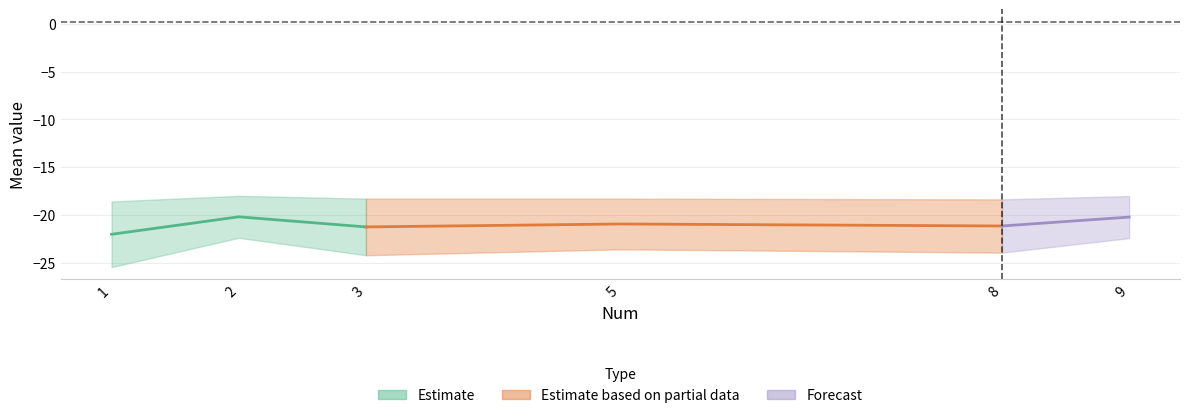

True or false: Std and Mean intersect in this chart.

False